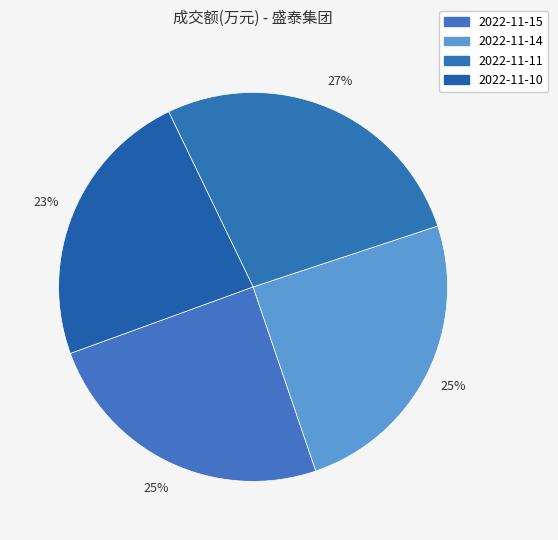

Does 2022-11-15 account for over 50% of the chart?

No